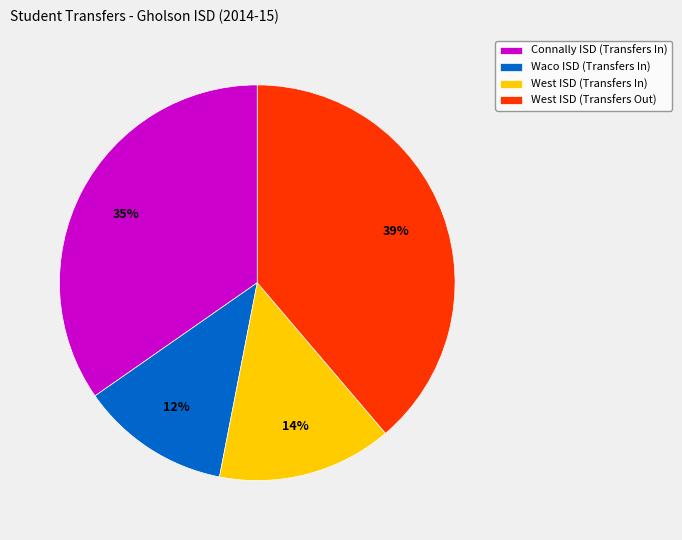

Between Waco ISD (Transfers In) and West ISD (Transfers Out), which is larger?

West ISD (Transfers Out)